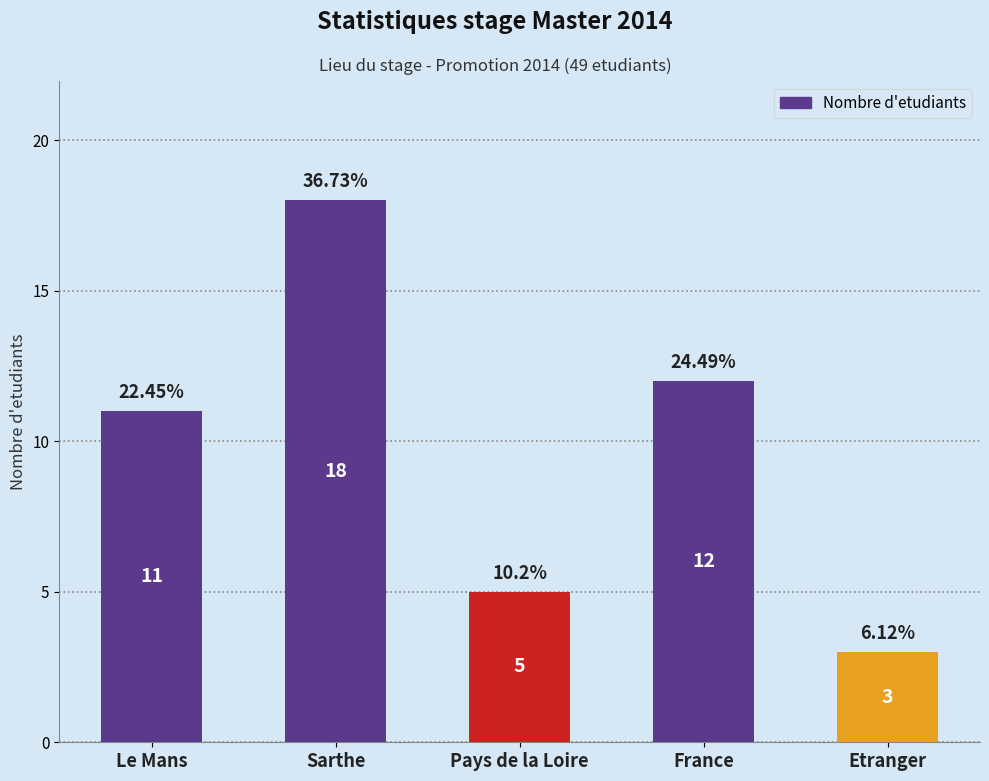

What is the change in value from Le Mans to Pays de la Loire?

-6